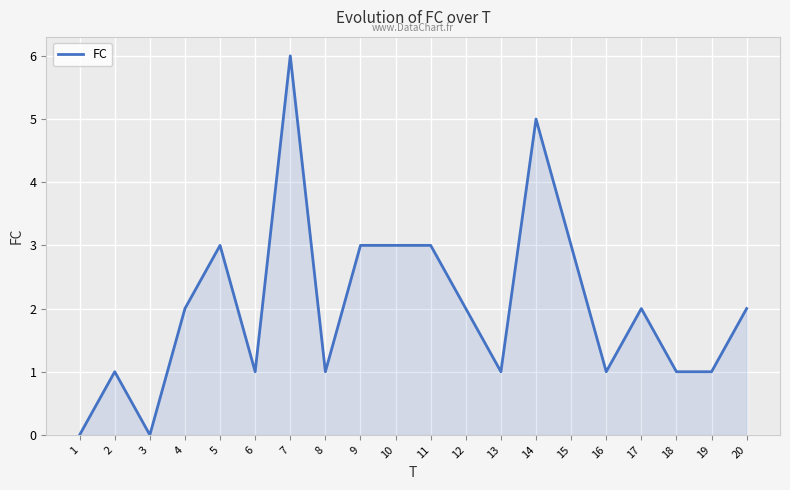

At which category does the chart reach its peak across all series?

7